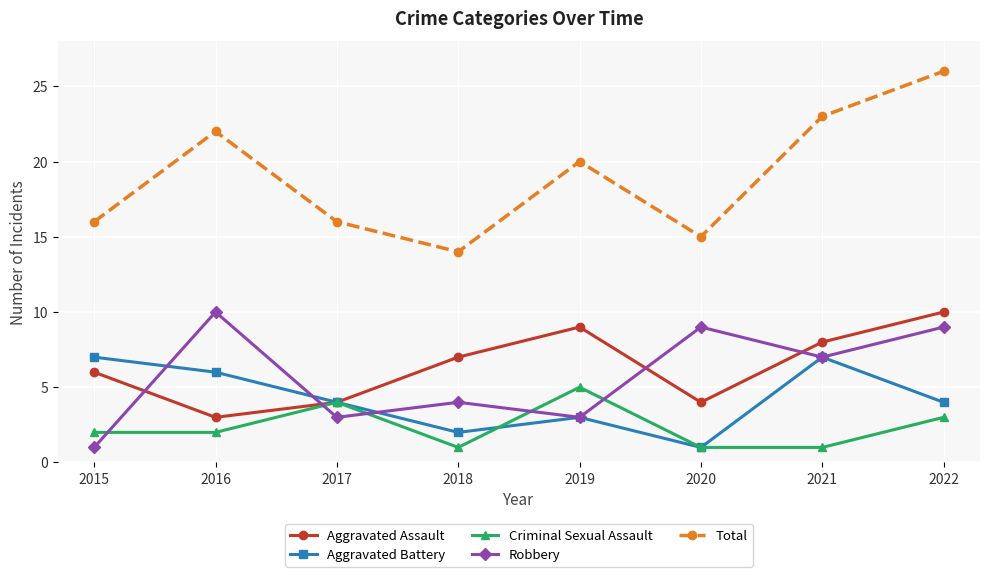

What is the difference between the second highest and minimum values in the Total series?

9